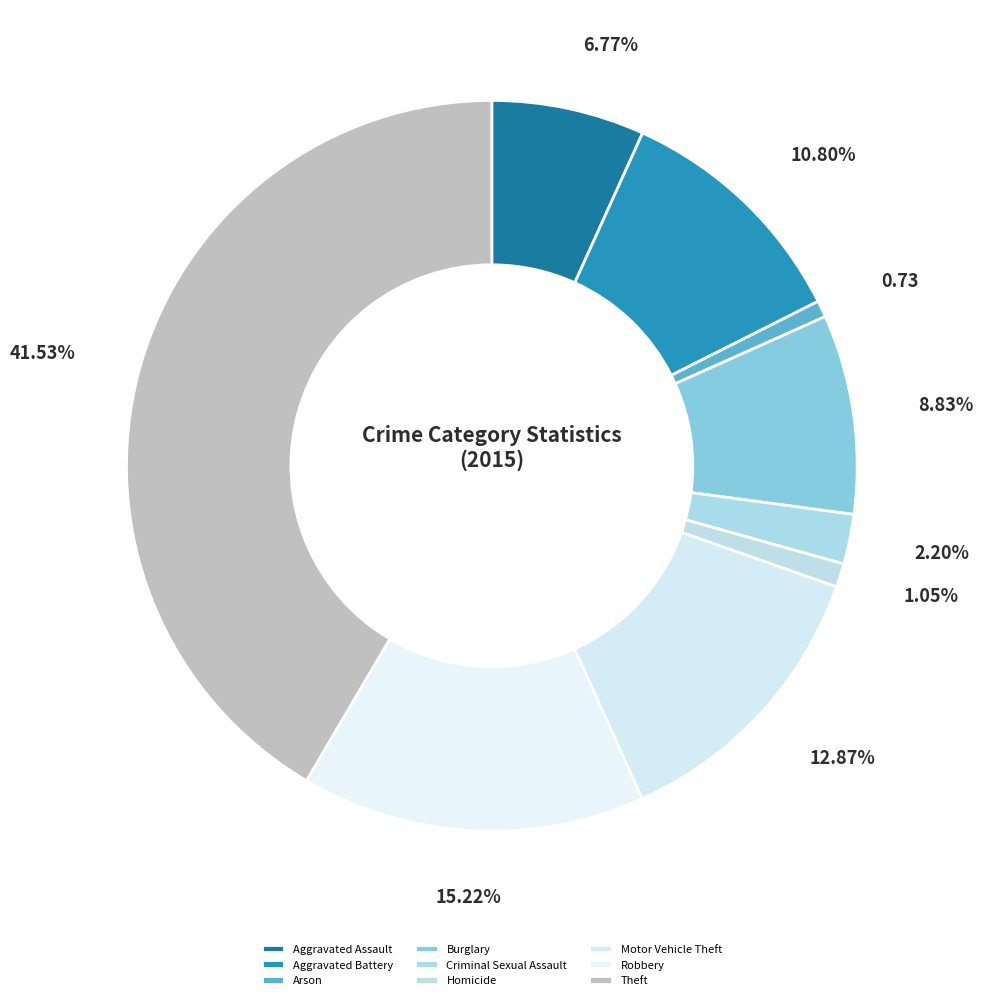

Which slice is the smallest?

Arson